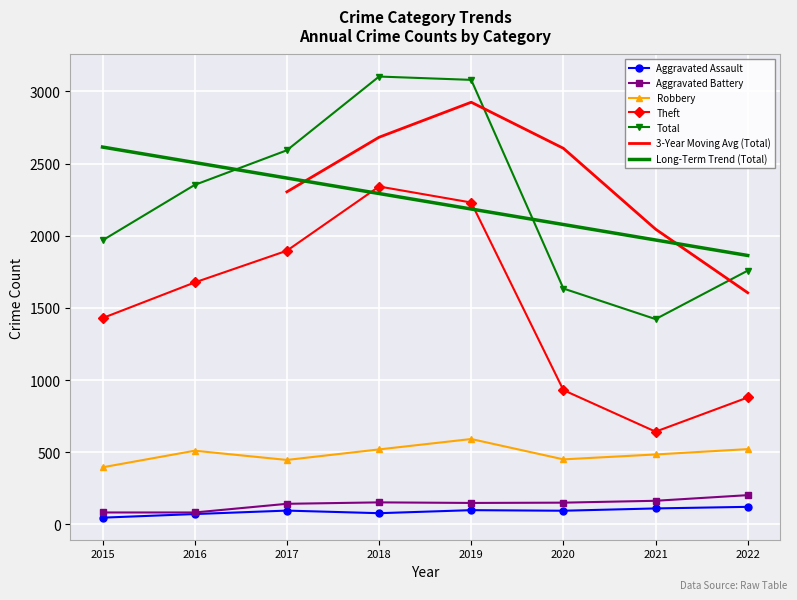

List the labels in order of Total value, largest first.

2018, 2019, 2017, 2016, 2015, 2022, 2020, 2021